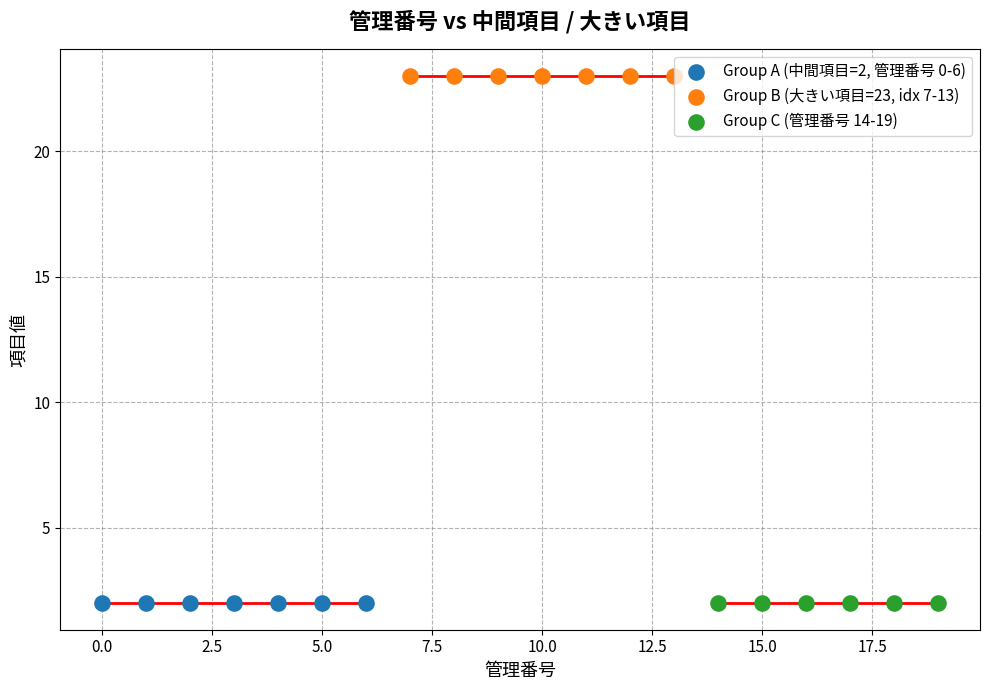

Which series reaches the maximum Y coordinate?

Group B (大きい項目=23, idx 7-13)